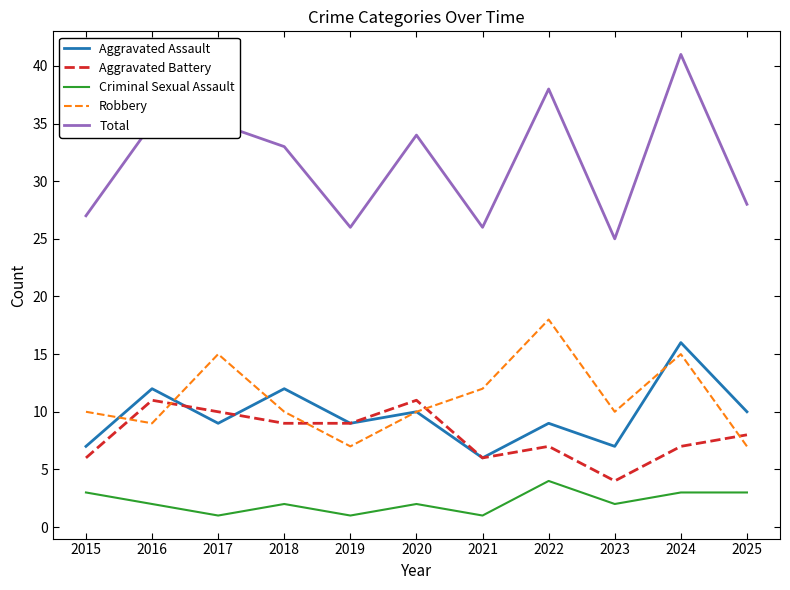

Reading left to right, what are all the values shown in this chart?

Aggravated Assault: 2015=7	2016=12	2017=9	2018=12	2019=9	2020=10	2021=6	2022=9	2023=7	2024=16	2025=10
Aggravated Battery: 2015=6	2016=11	2017=10	2018=9	2019=9	2020=11	2021=6	2022=7	2023=4	2024=7	2025=8
Criminal Sexual Assault: 2015=3	2016=2	2017=1	2018=2	2019=1	2020=2	2021=1	2022=4	2023=2	2024=3	2025=3
Robbery: 2015=10	2016=9	2017=15	2018=10	2019=7	2020=10	2021=12	2022=18	2023=10	2024=15	2025=7
Total: 2015=27	2016=35	2017=35	2018=33	2019=26	2020=34	2021=26	2022=38	2023=25	2024=41	2025=28